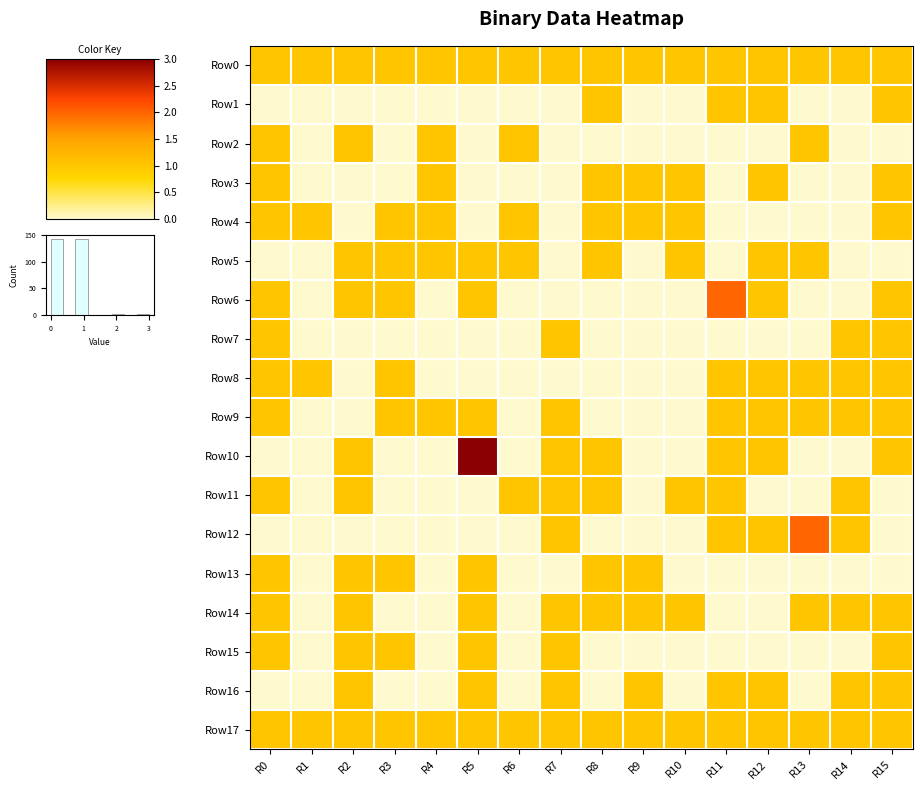

Which series has the largest range (max minus min)?

Row10